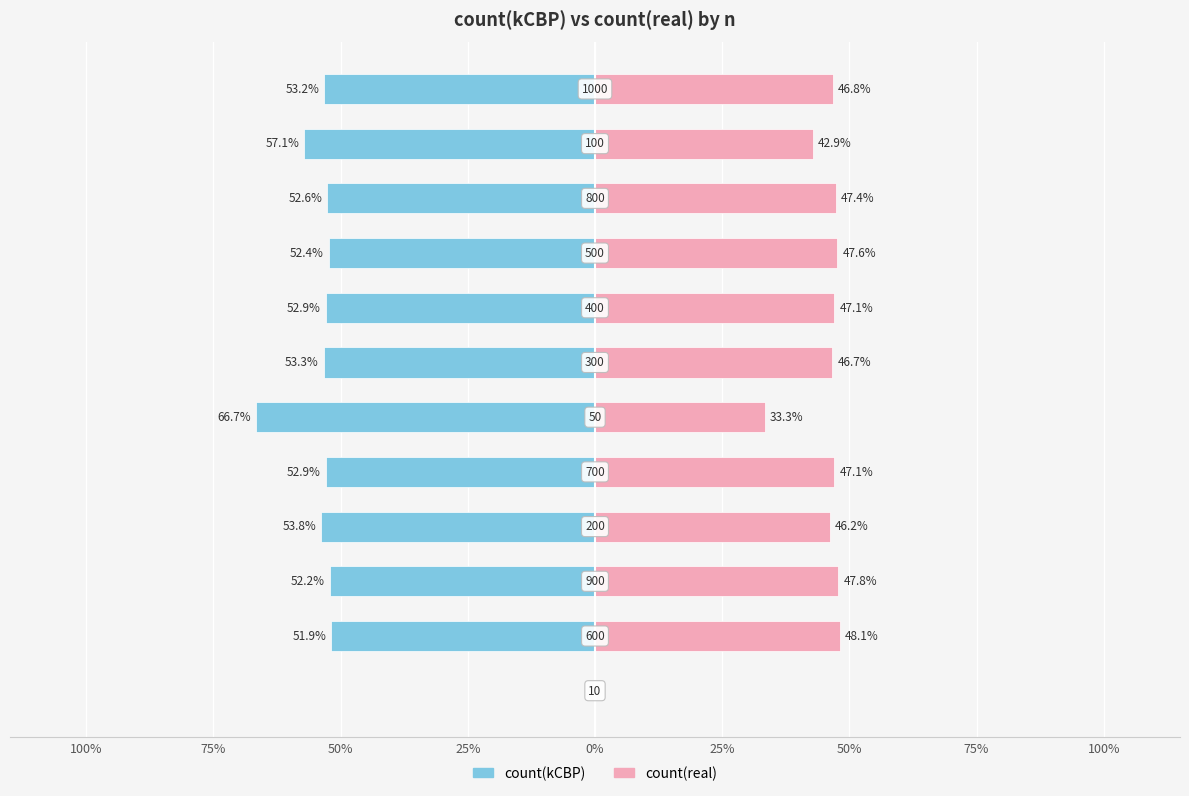

True or false: count(real) has a value of 24.7 at 75%.

False